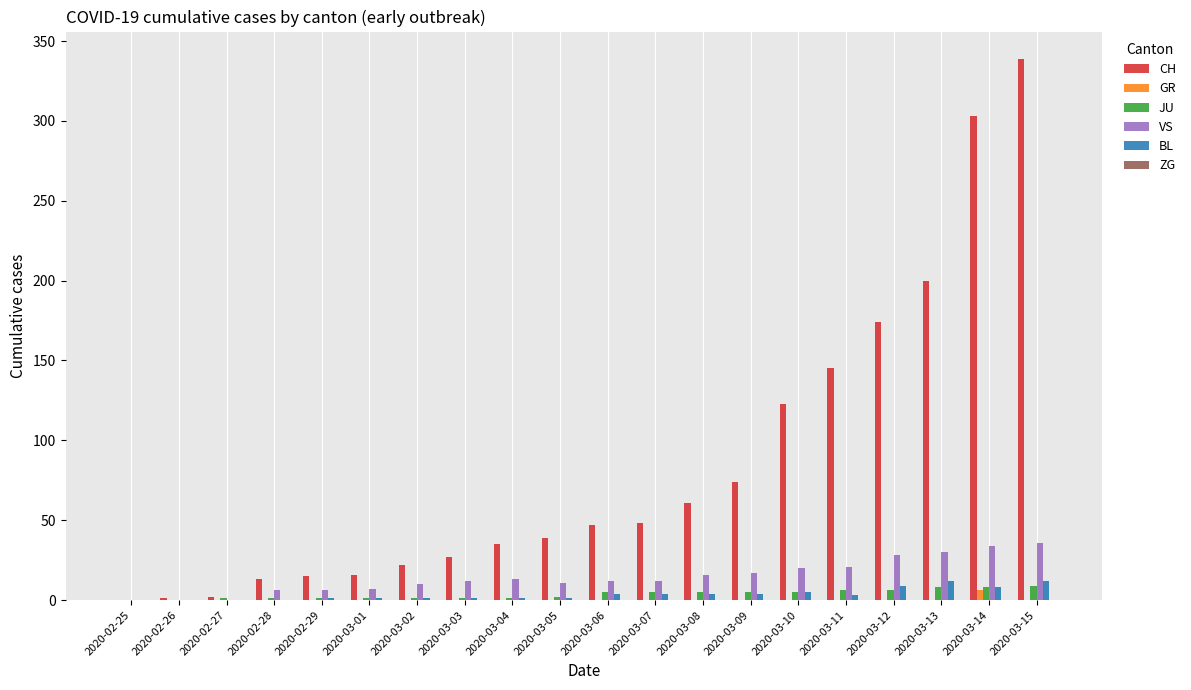

Does the chart contain stacked bars?

No